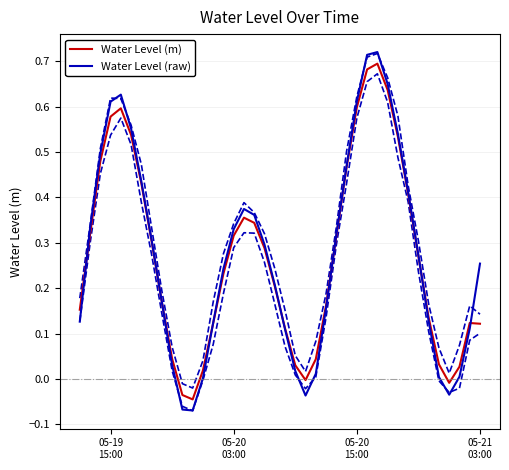

Reading left to right, list all the values displayed in this chart.

Water Level (m): 0.2	0.3	0.5	0.6	0.6	0.5	0.4	0.3	0.2	0.0	-0.0	-0.0	0.0	0.1	0.2	0.3	0.4	0.3	0.3	0.2	0.1	0.0	-0.0	0.0	0.2	0.3	0.5	0.6	0.7	0.7	0.6	0.5	0.4	0.3	0.1	0.0	-0.0	0.0	0.1	0.1
Water Level (raw): 0.1	0.3	0.5	0.6	0.6	0.6	0.4	0.3	0.2	0.0	-0.1	-0.1	0.0	0.1	0.2	0.3	0.4	0.4	0.3	0.2	0.1	0.0	-0.0	0.0	0.2	0.3	0.5	0.6	0.7	0.7	0.6	0.5	0.4	0.3	0.1	0.0	-0.0	0.0	0.1	0.3